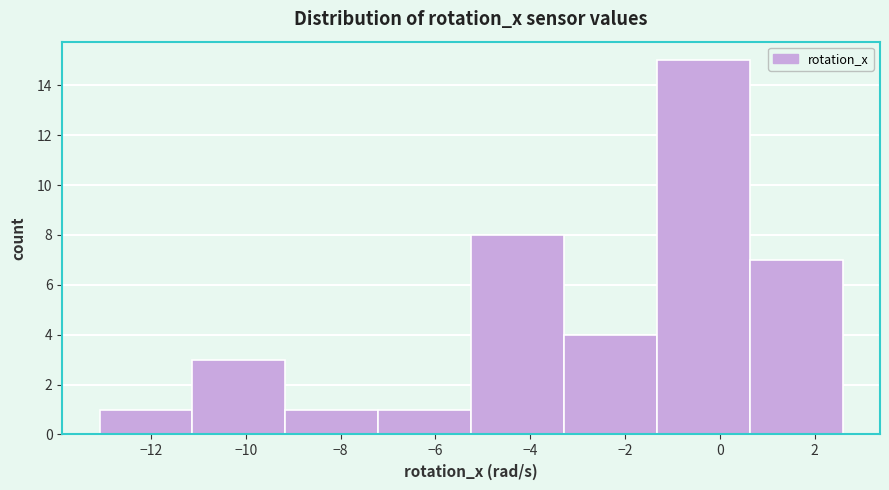

Reading left to right, transcribe this chart: for each bar, give the range it covers on the x-axis and its height. Neither the bar edges nor the heights are printed on the chart, so give them approximately, as read against the axes.

-13.0 to -11.2: 1
-11.2 to -9.2: 3
-9.2 to -7.2: 1
-7.2 to -5.2: 1
-5.2 to -3.2: 8
-3.2 to -1.4: 4
-1.4 to 0.6: 15
0.6 to 2.6: 7